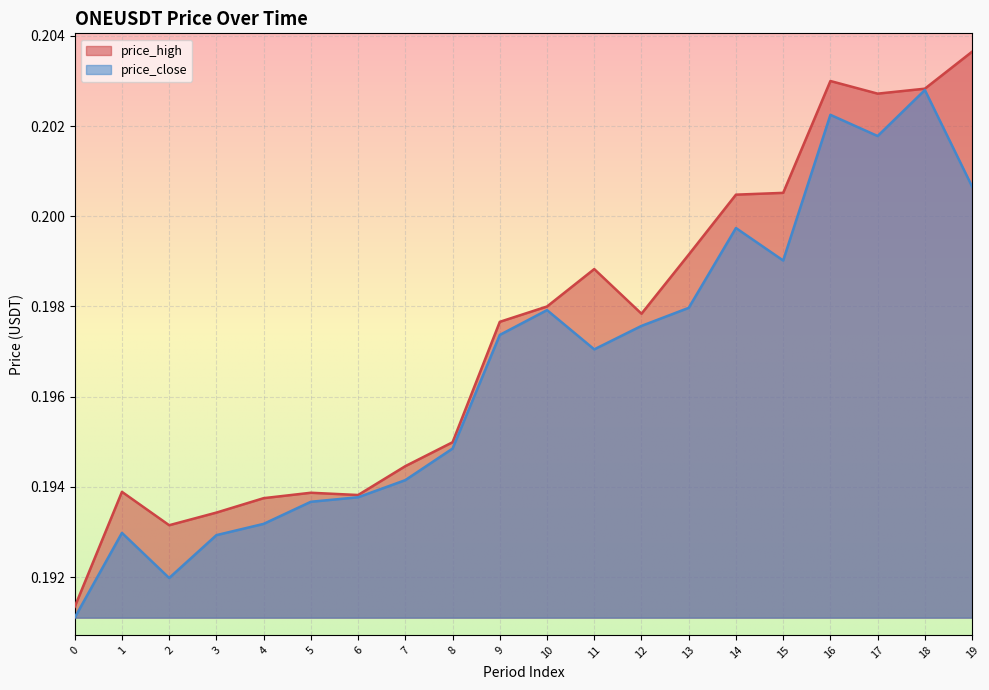

Which series changed the most between 1 and 6?

price_close